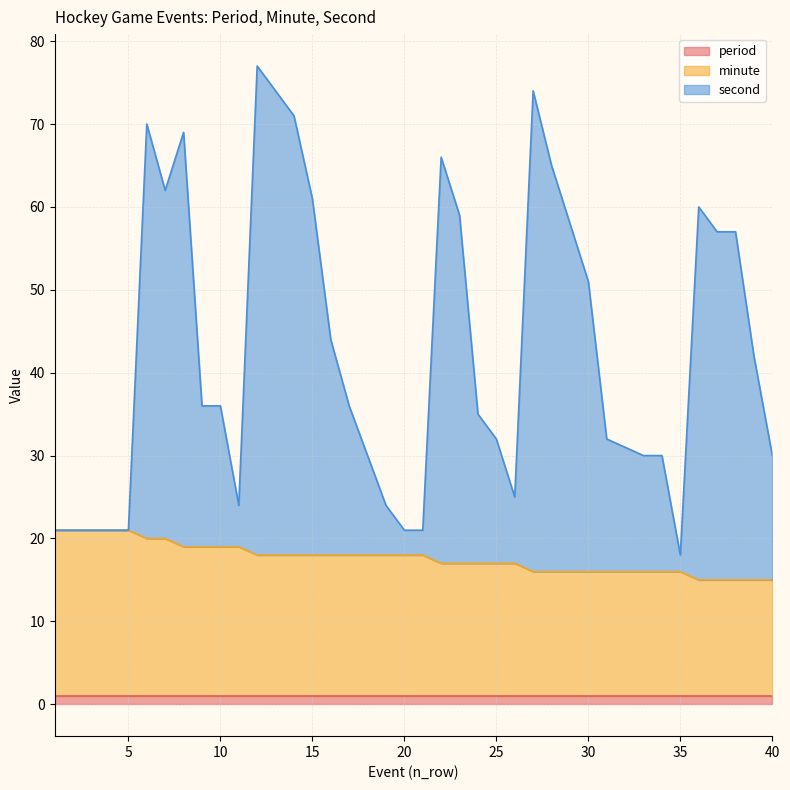

The period series shows 1 at 25. True or false?

True